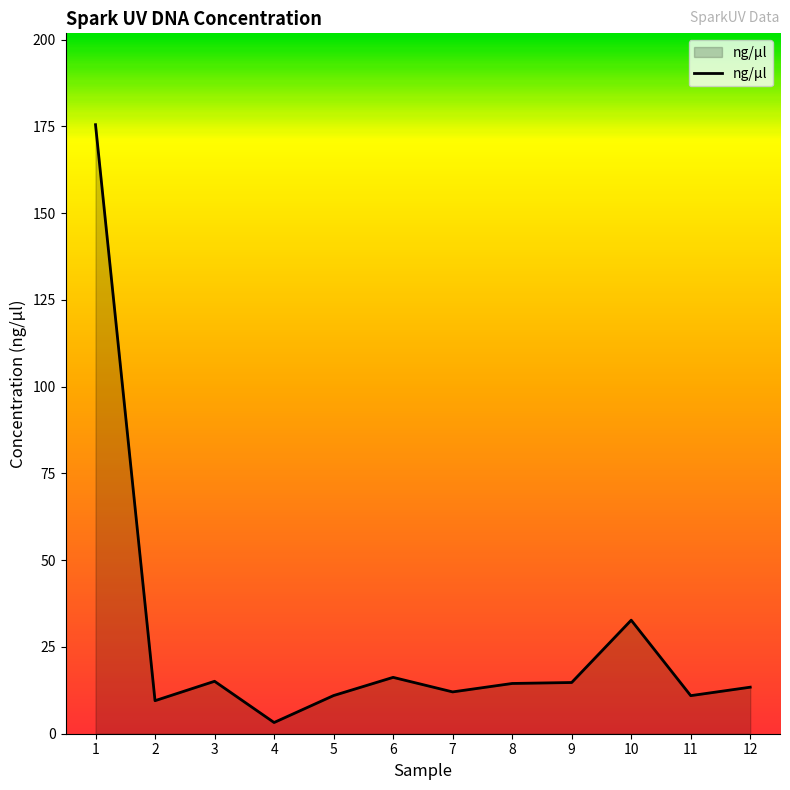

The value at 2 is 9.5. True or false?

True